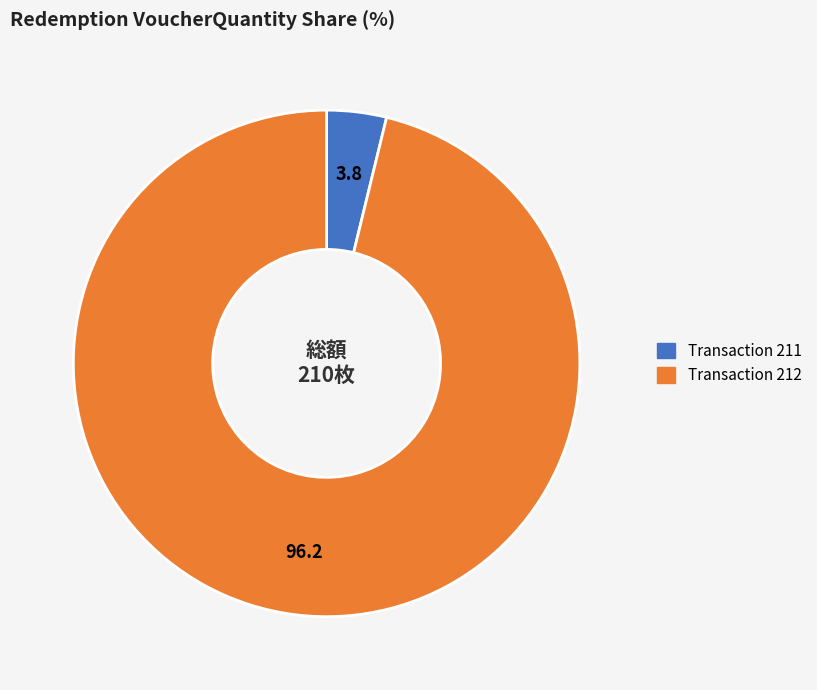

Is it true that Transaction 211 is 17% of the pie?

False